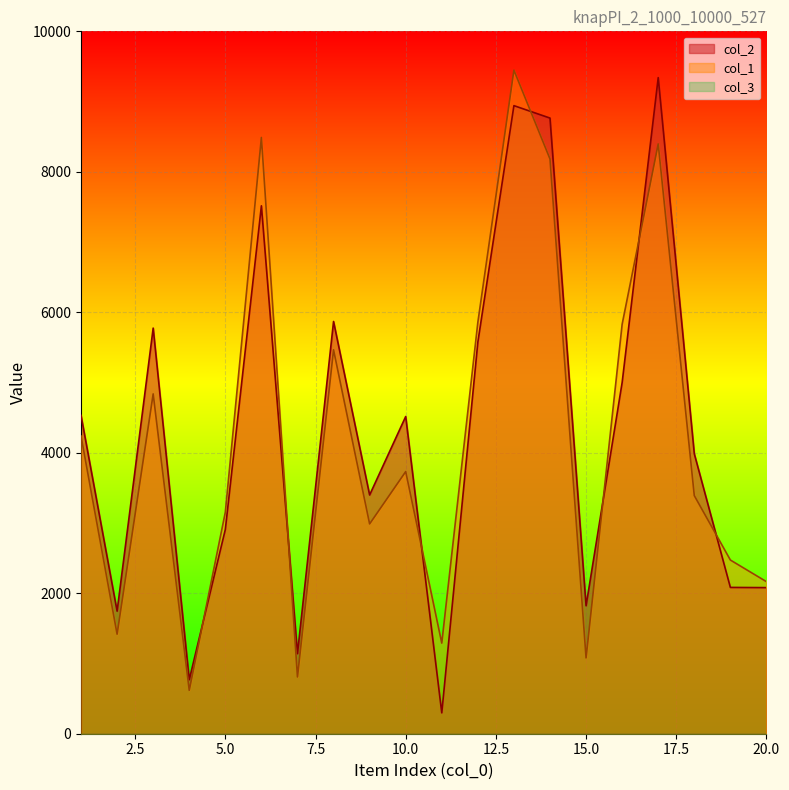

At how many categories does at least one series exceed 3242?

12